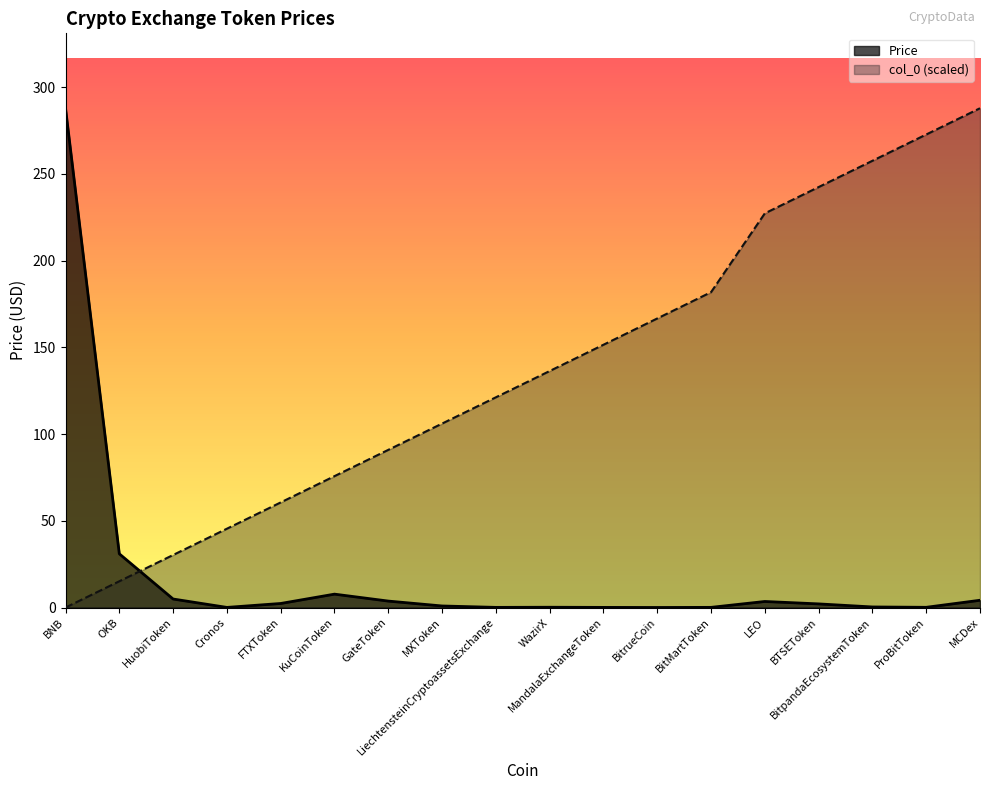

How many lines are shown in the chart?

2